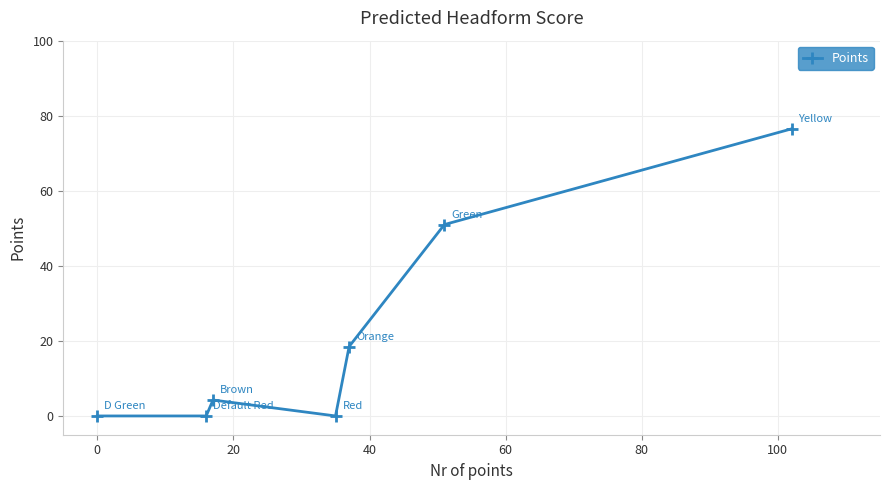

What is the maximum value shown in the chart?

76.5